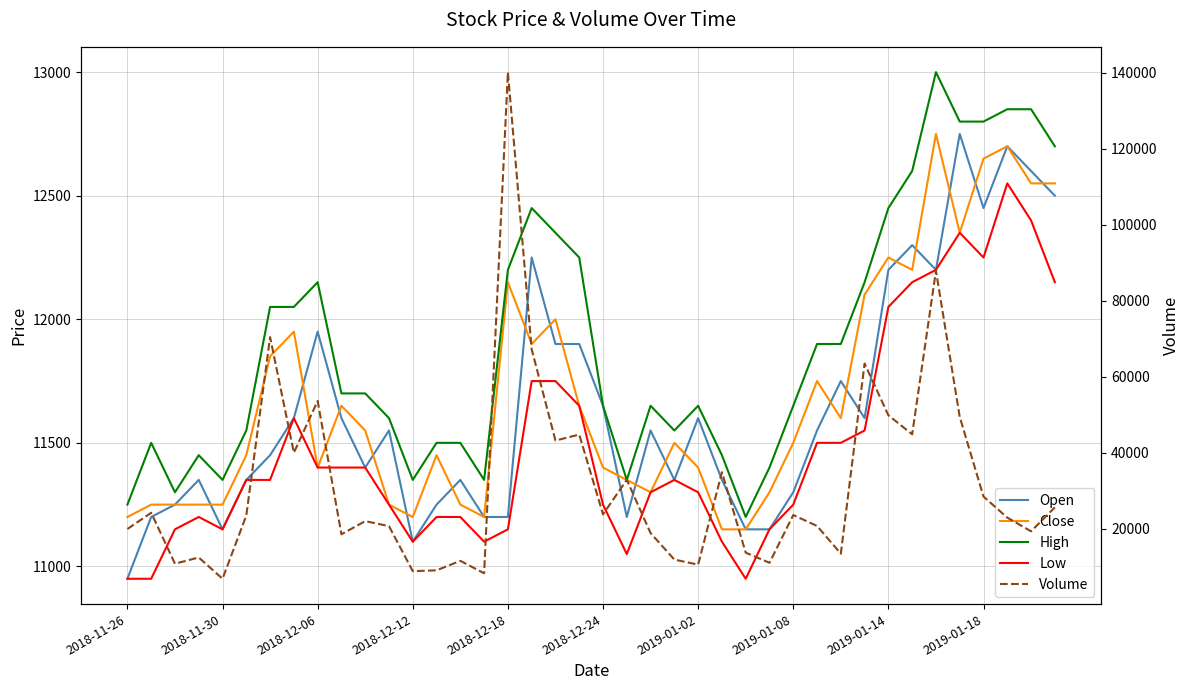

Which series has the largest range (max minus min)?

Volume